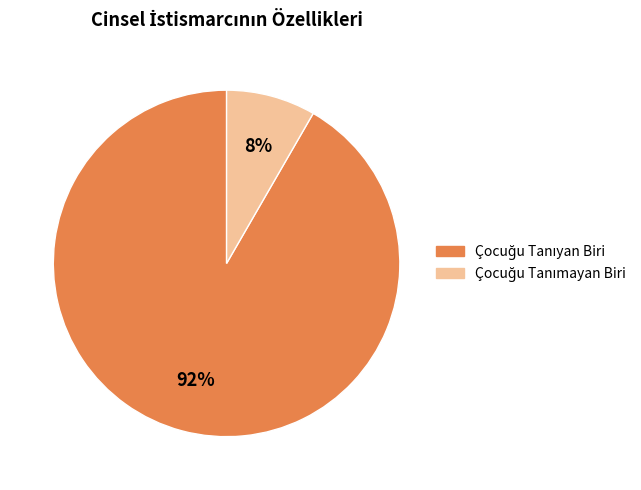

To the nearest percent, what is the average slice percentage?

50%